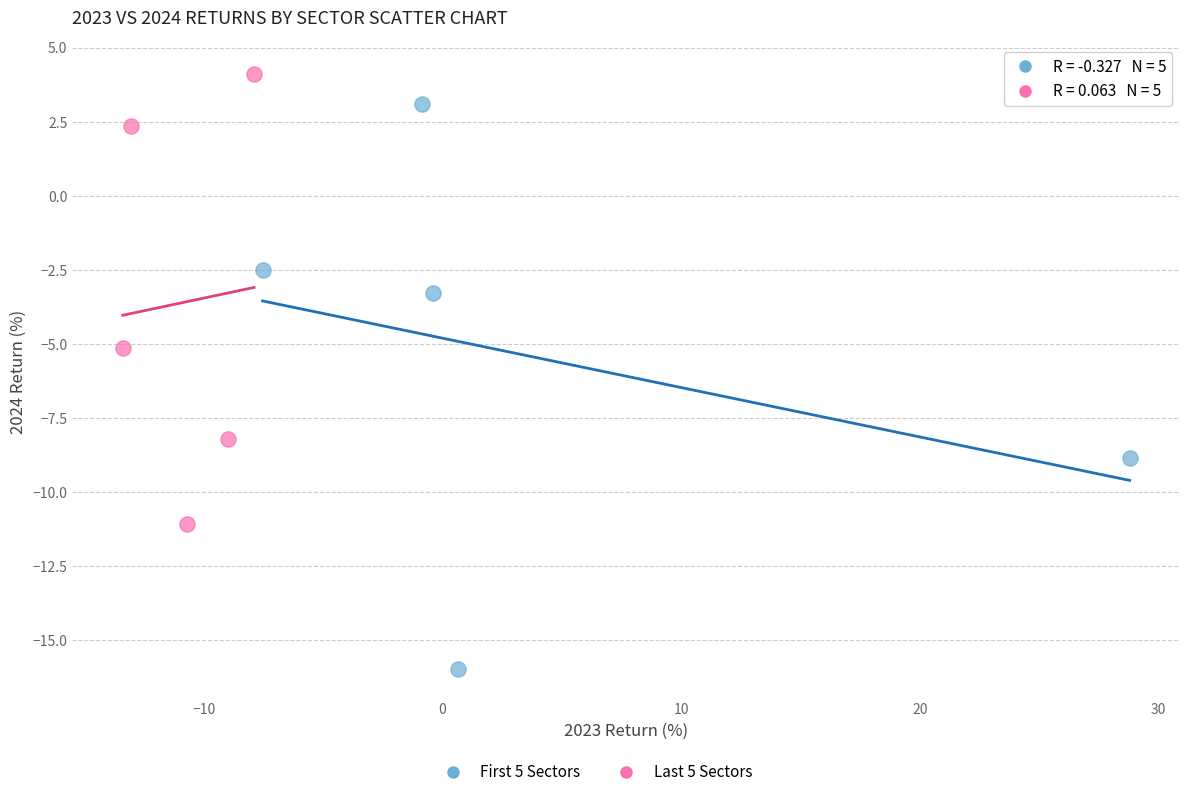

Which series contains the highest Y value?

Last 5 Sectors